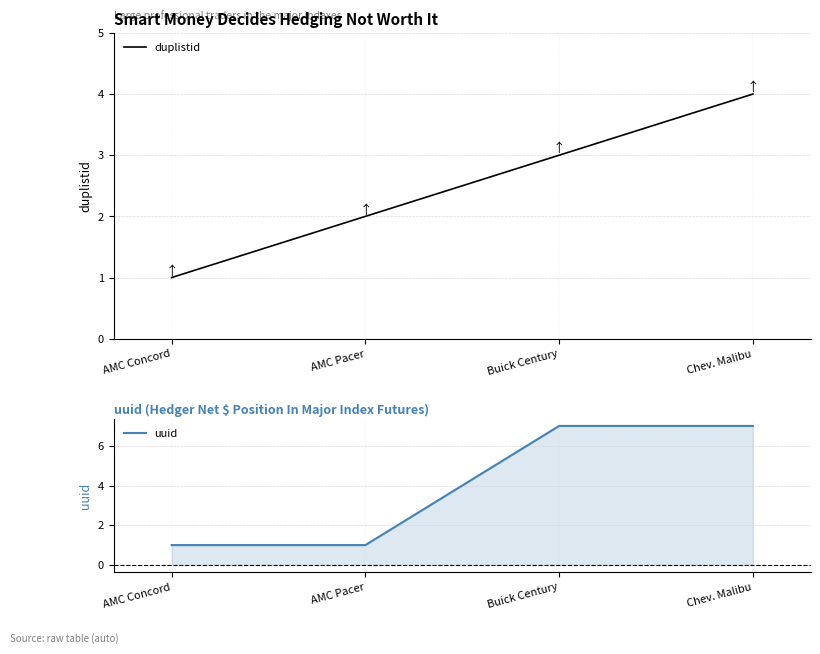

How many data points does each series have?

4